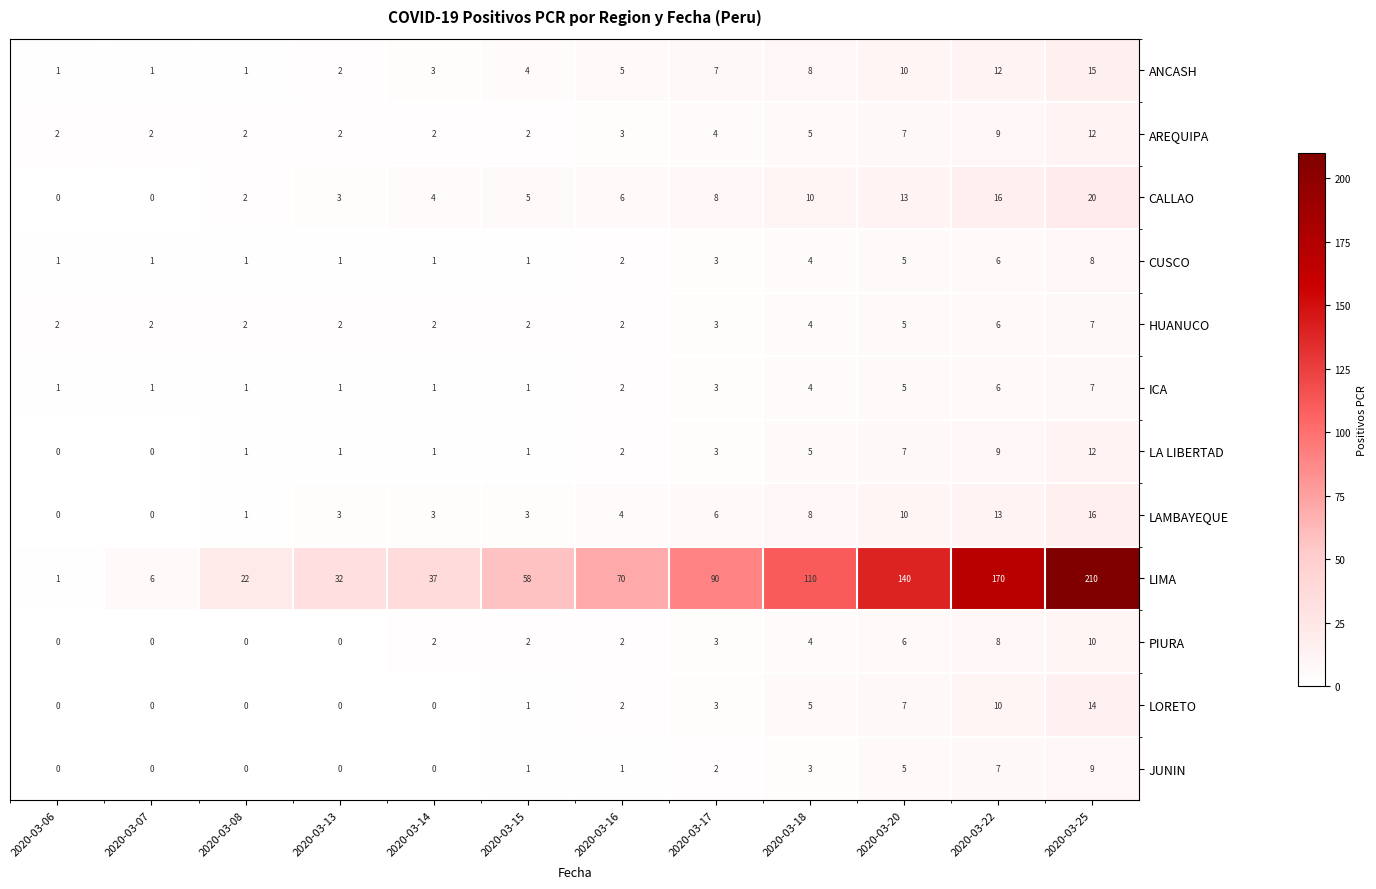

Is it true that HUANUCO equals 2 at 2020-03-06?

True